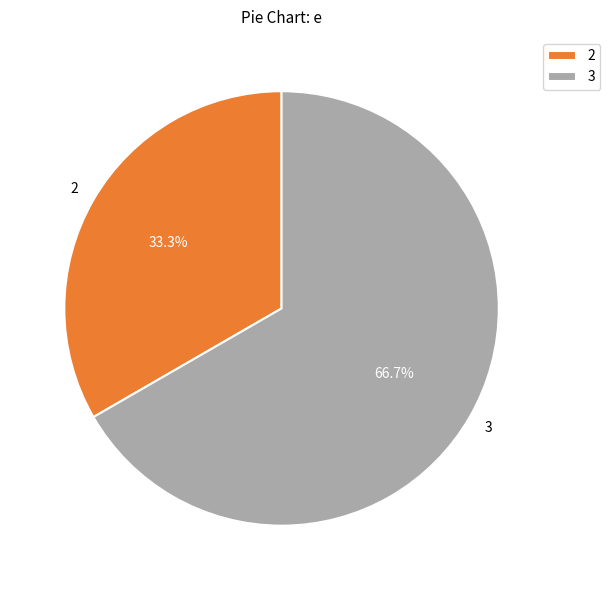

Which category has the biggest portion of the pie?

3